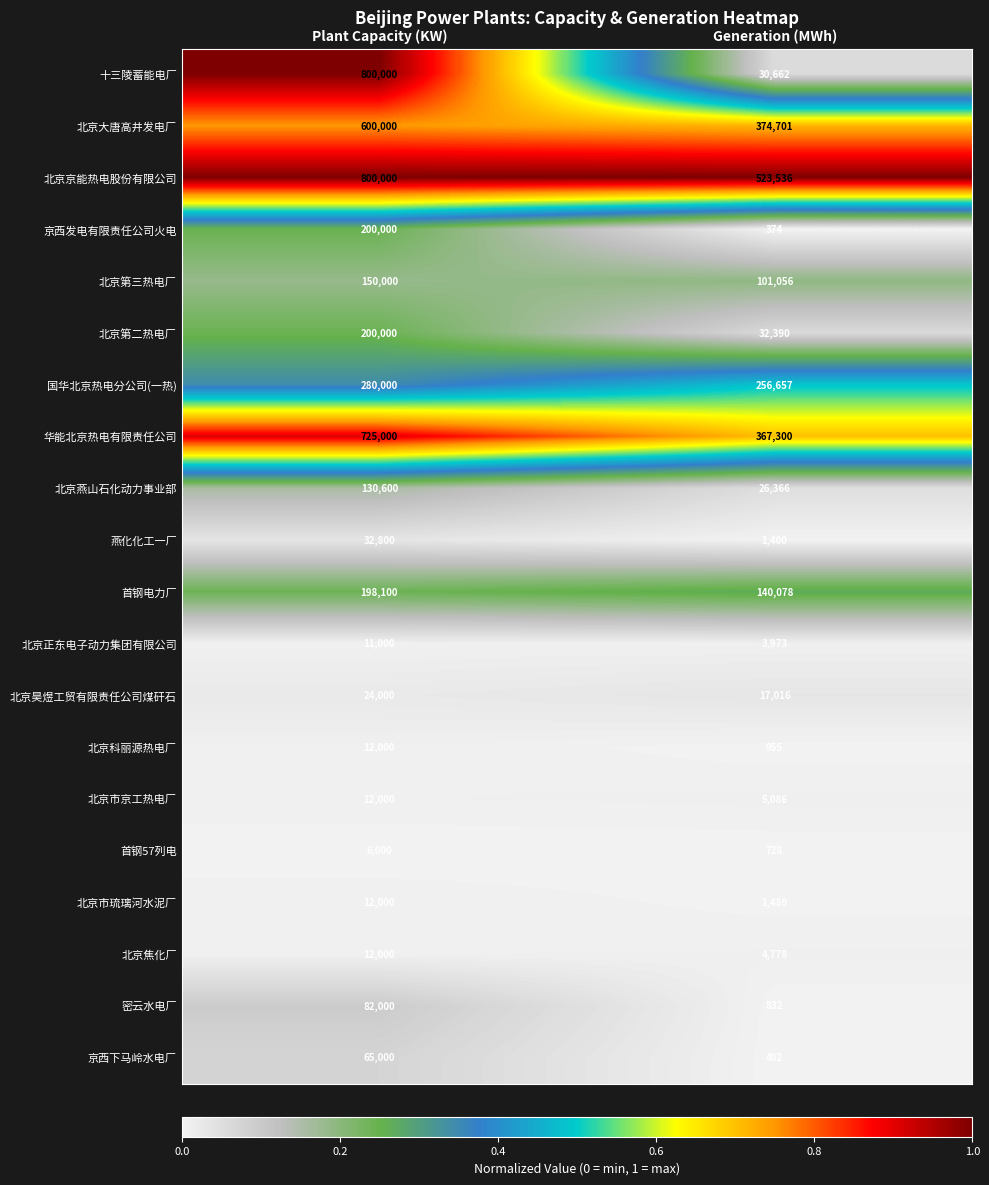

At which category does the chart reach its minimum across all series?

Generation (MWh)